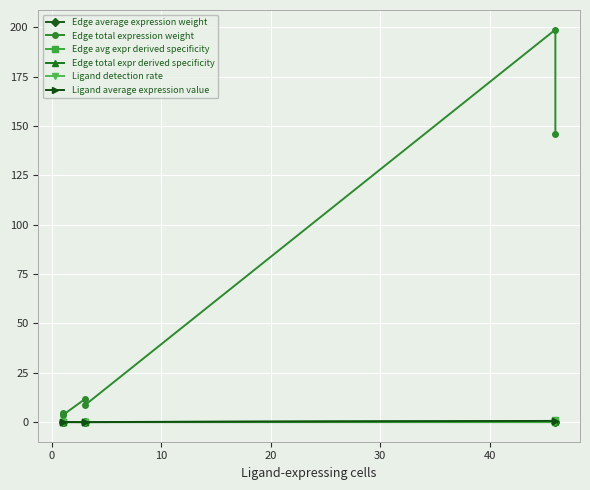

Reading left to right, transcribe all the data shown in this chart.

Edge average expression weight: 0.0	0.0	0.0	0.0	0.0	0.0
Edge total expression weight: 4.8	3.6	11.6	8.5	198.9	146.2
Edge avg expr derived specificity: 0.0	0.0	0.0	0.0	0.1	0.9
Edge total expr derived specificity: 0.0	0.0	0.0	0.0	0.5	0.4
Ligand detection rate: 0.0	0.0	0.0	0.0	0.3	0.3
Ligand average expression value: 0.0	0.0	0.0	0.0	0.6	0.6